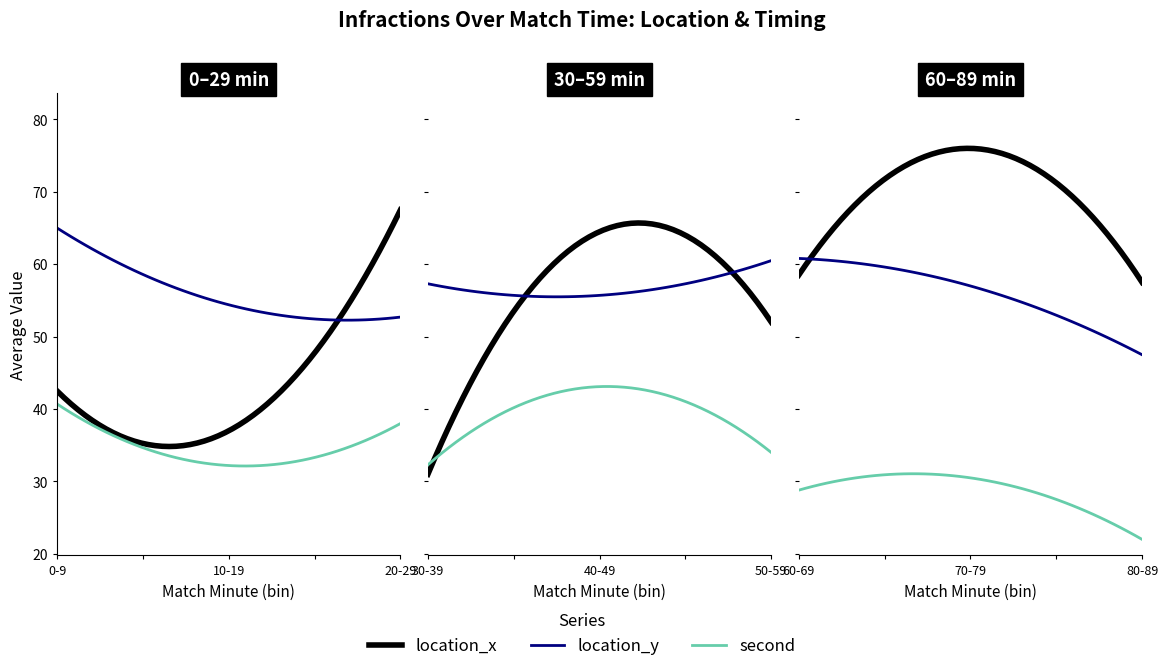

How many data points in location_y are less than 57?

4